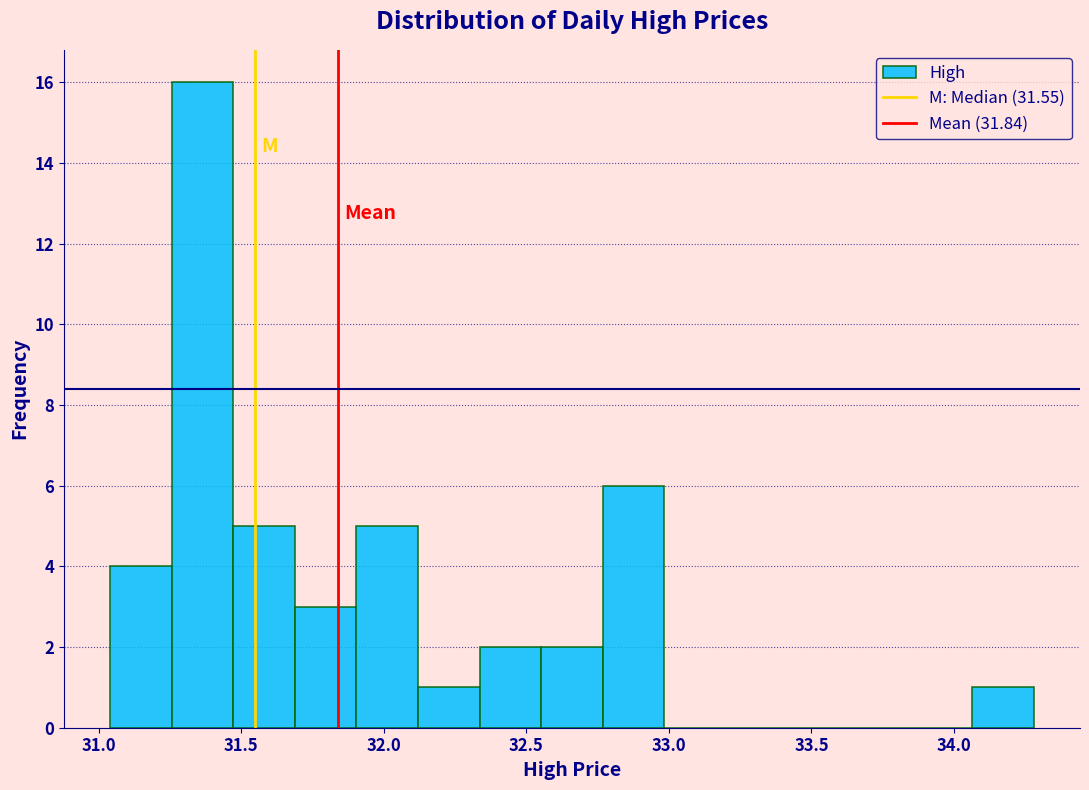

What is the height of the bar covering 31.05 to 31.25 on the x-axis? Neither the bar edges nor the heights are printed on the chart, so give them approximately, as read against the axes.

4